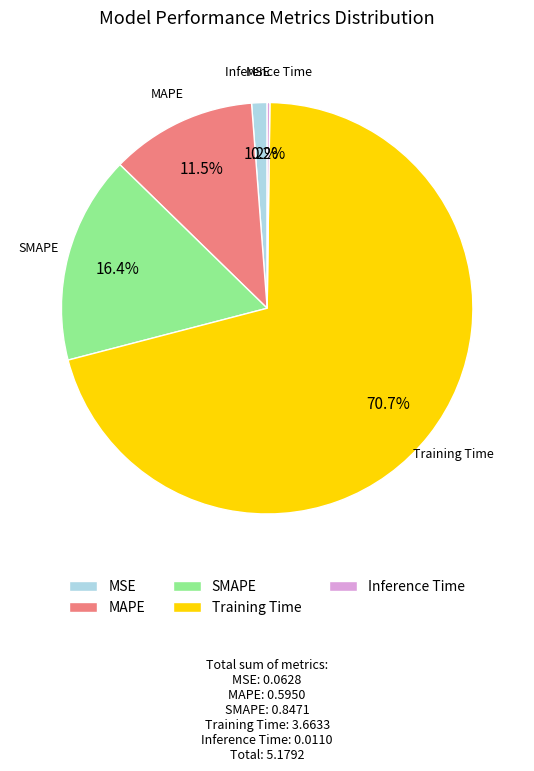

Does Training Time account for over 50% of the chart?

Yes